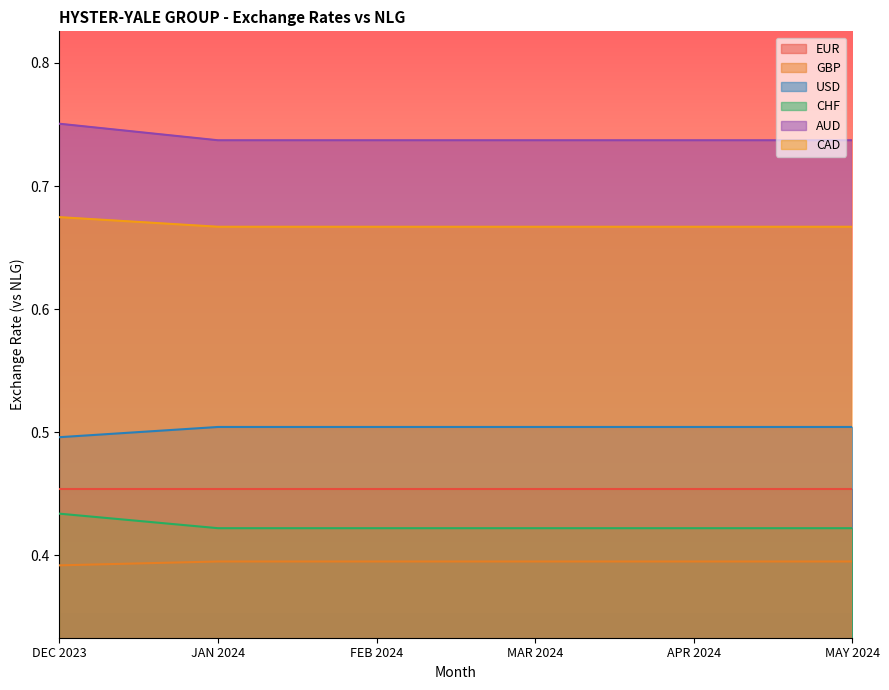

True or false: CHF has a value of 0.7 at JAN 2024.

False